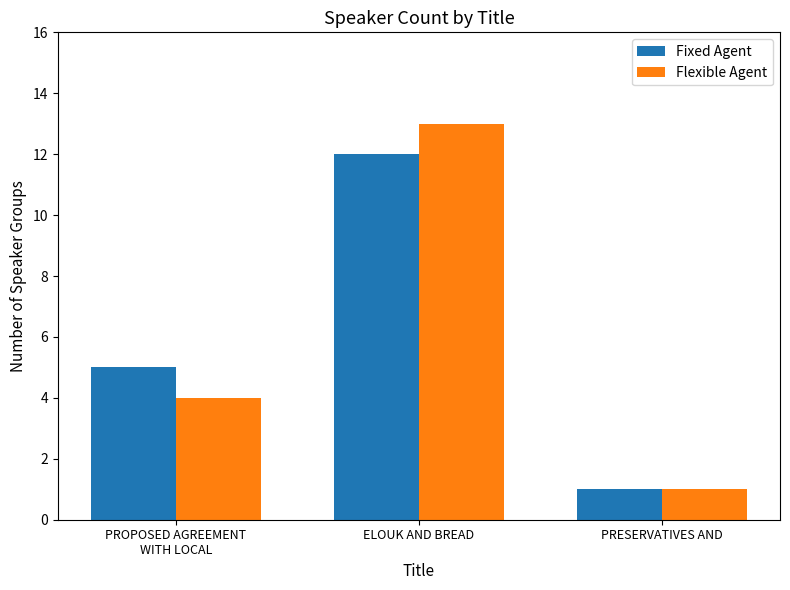

List the labels in order of Flexible Agent value, largest first.

ELOUK AND BREAD, PROPOSED AGREEMENT
WITH LOCAL, PRESERVATIVES AND